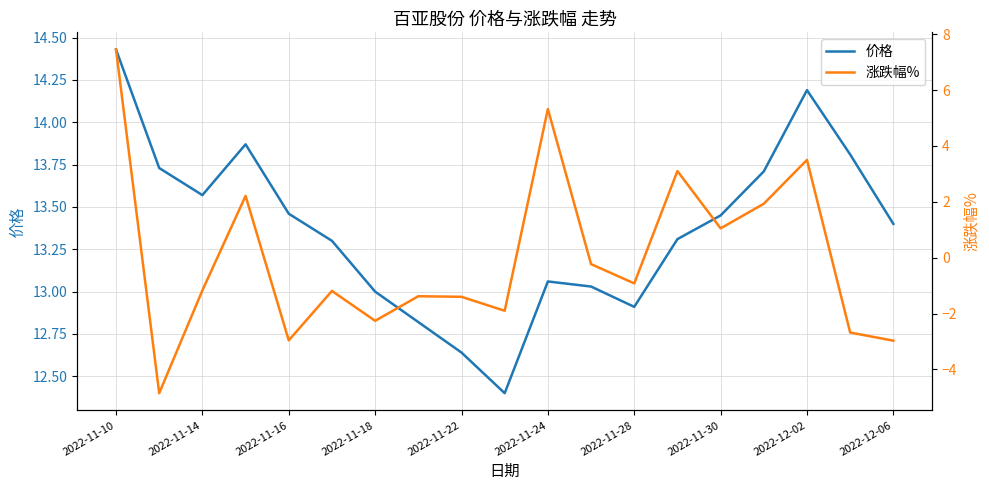

Is the value of 价格 at 18 greater than the value of 涨跌幅% at 2022-11-14?

Yes